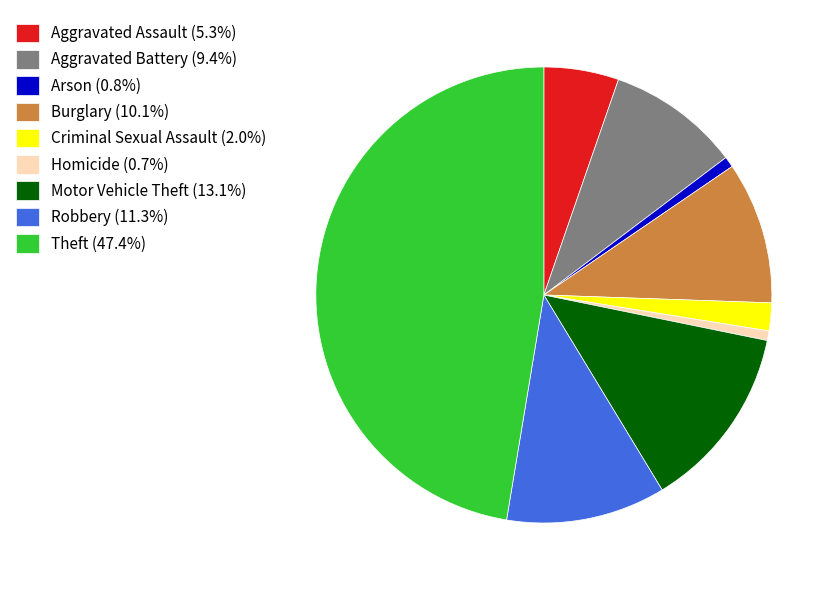

Which category has the biggest portion of the pie?

Theft